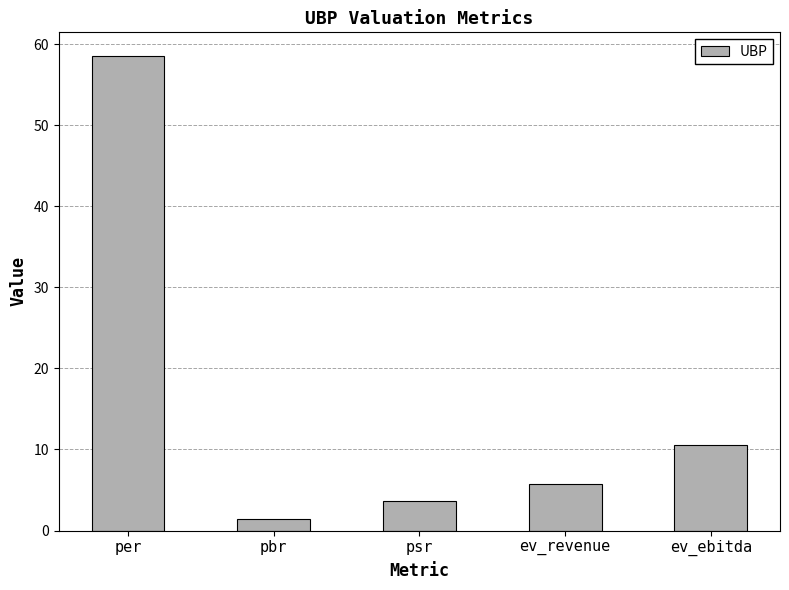

Where is the data nearest to the value 29?

ev_ebitda